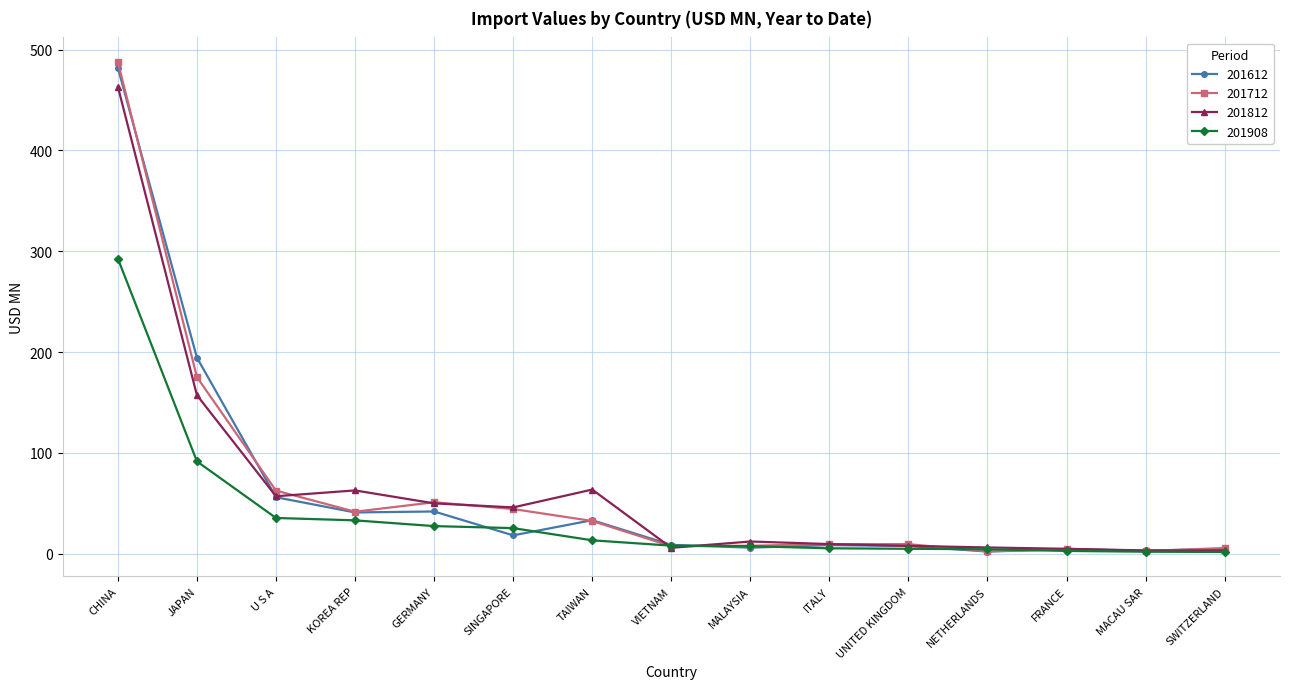

At which category does the chart reach its peak across all series?

CHINA